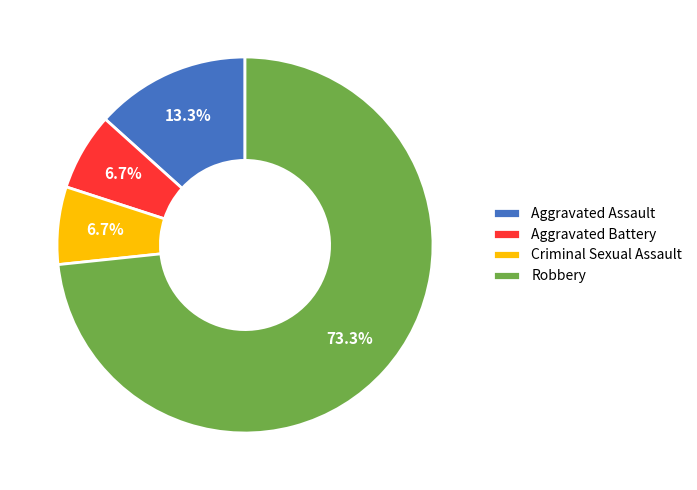

Does Robbery represent more than half of the total?

Yes